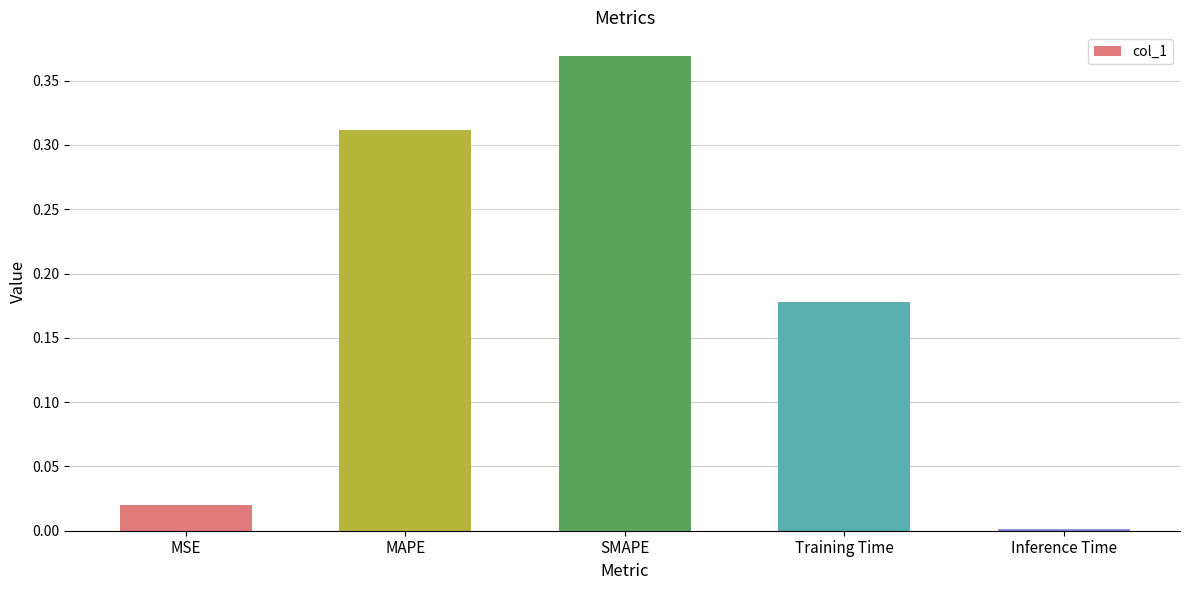

What is the sum of the values at SMAPE and MAPE?

0.7